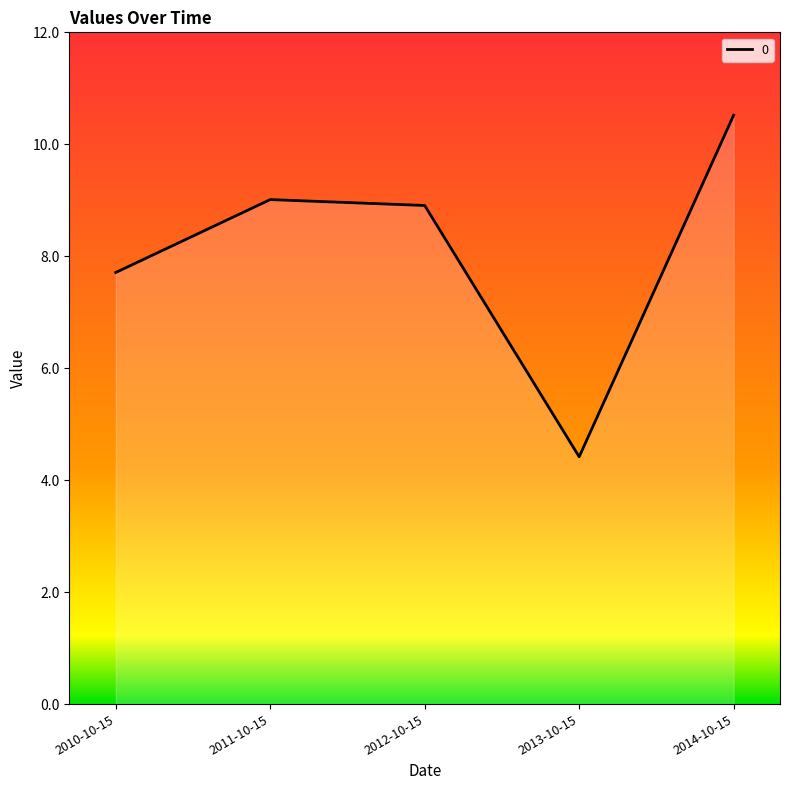

What is the difference between the second highest and second lowest values?

1.3